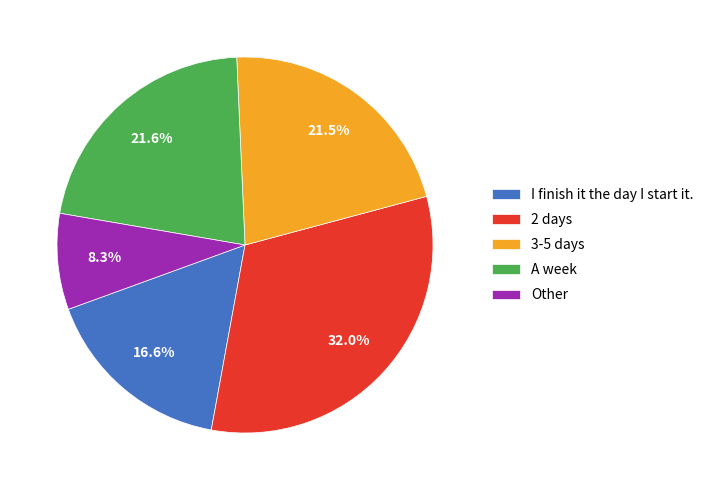

Does any single category account for the majority?

No